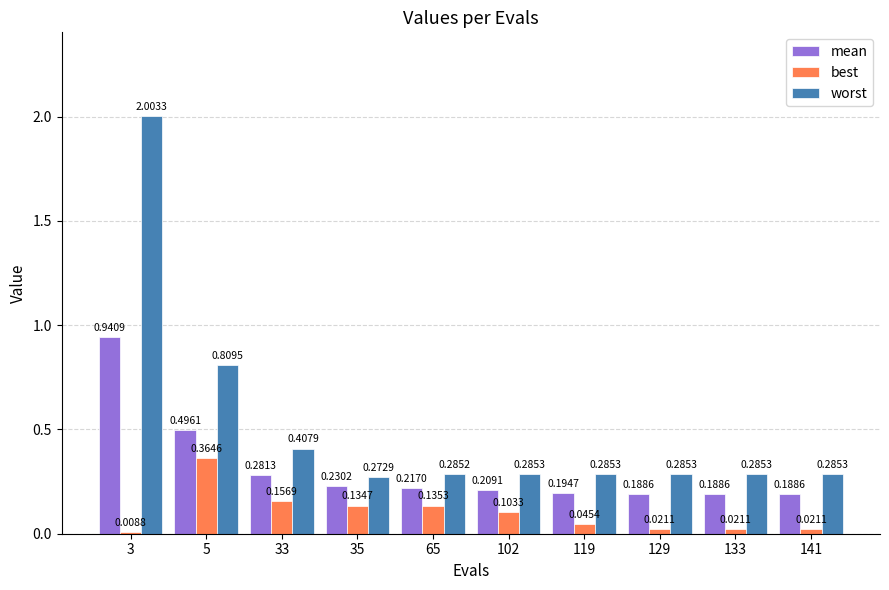

Which series has the largest range (max minus min)?

worst